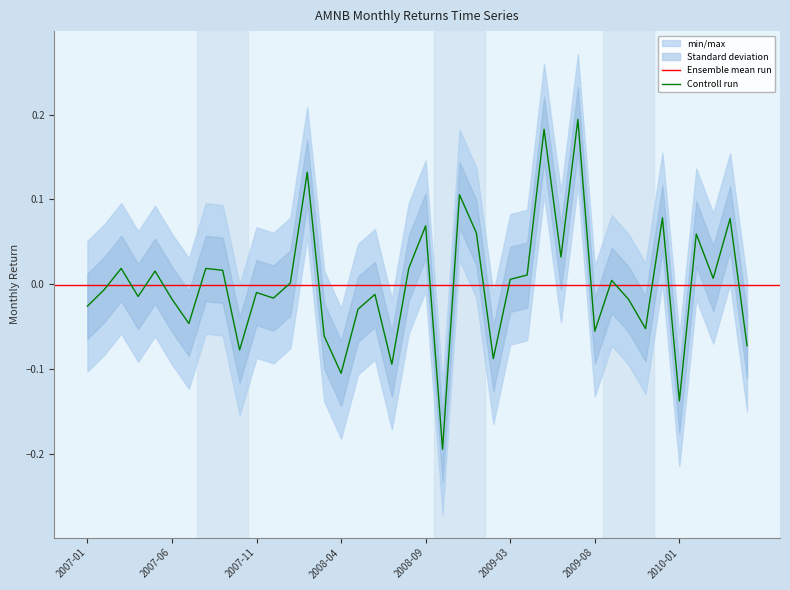

What is the label of the 23rd point from the left?

2008-11